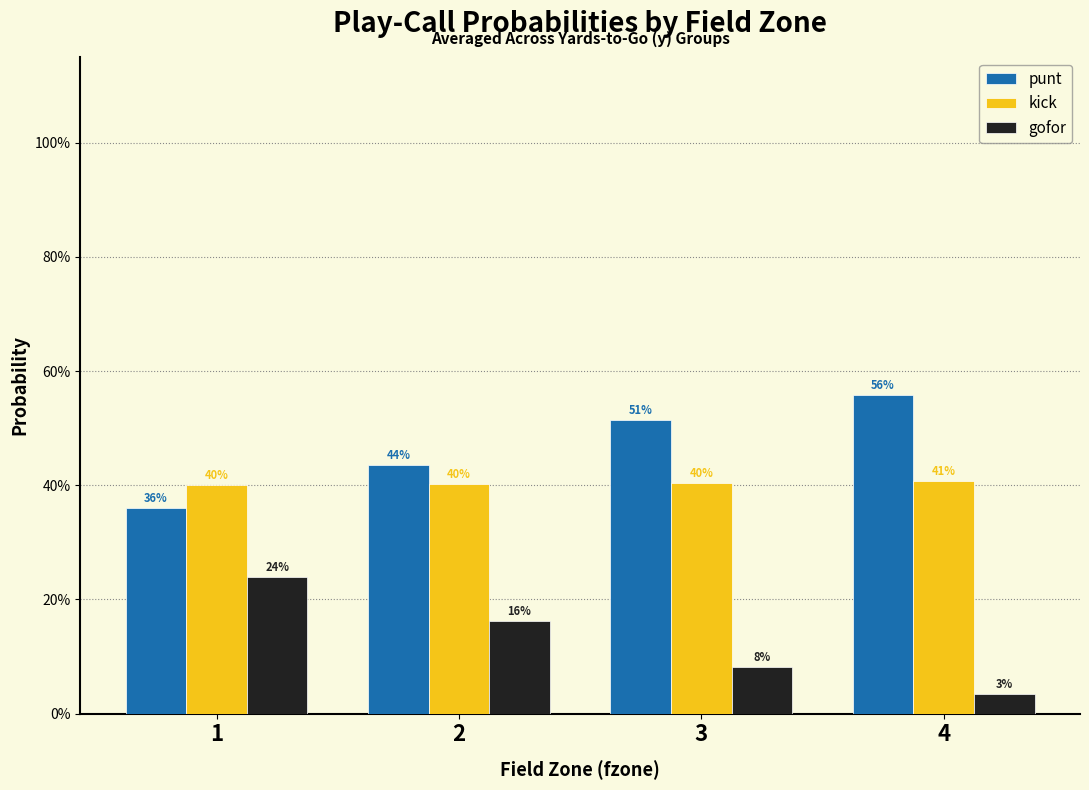

Rank the series by their average value, from highest to lowest.

punt, kick, gofor